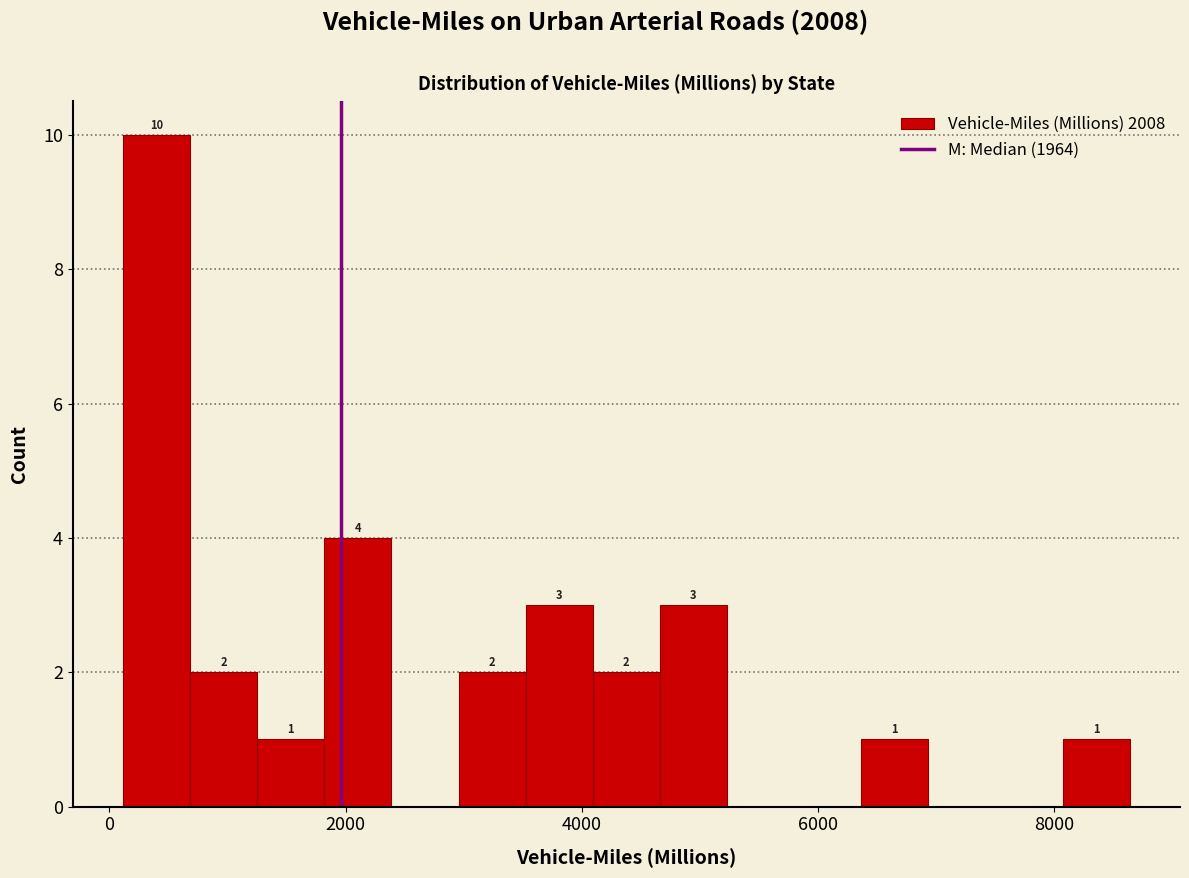

Around what value on the x-axis is the tallest bar? Give the approximate position of its centre, as read against the axis.

400